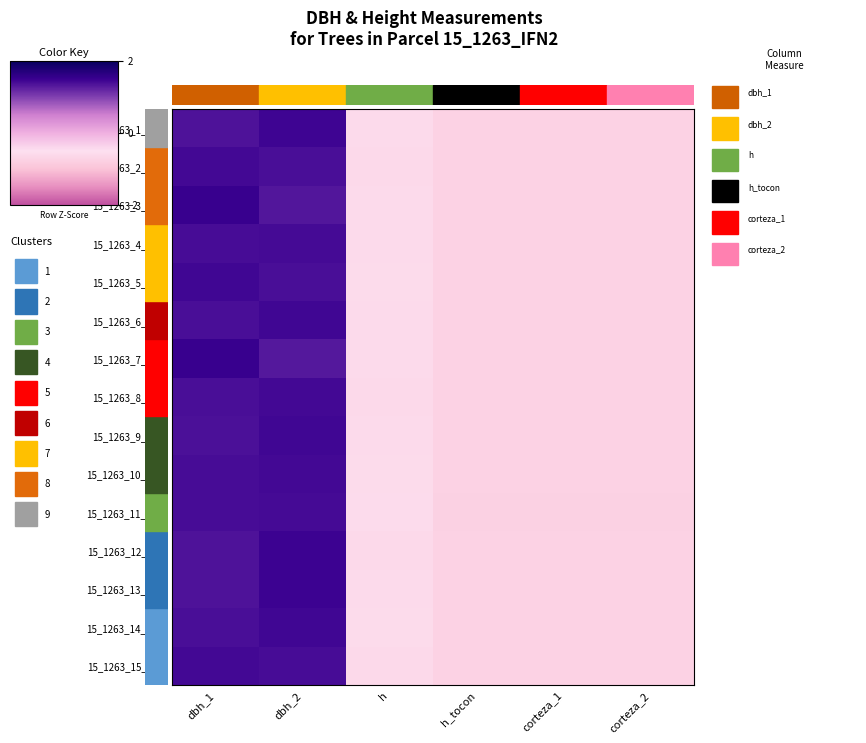

Between dbh_1 and dbh_2, which is larger?

dbh_2